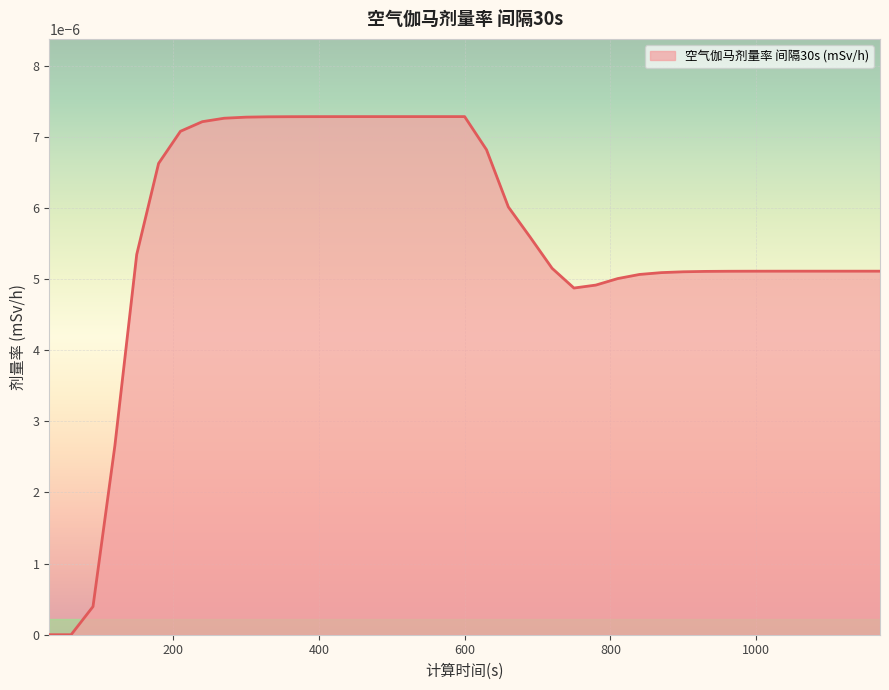

Does the chart have visible grid lines?

Yes